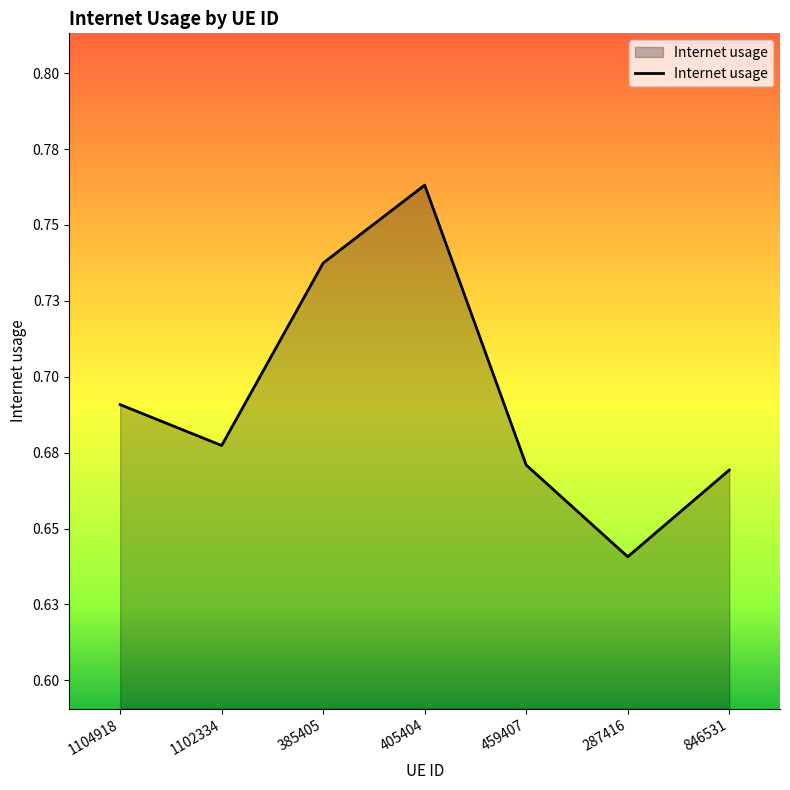

What position from the right is 385405?

5